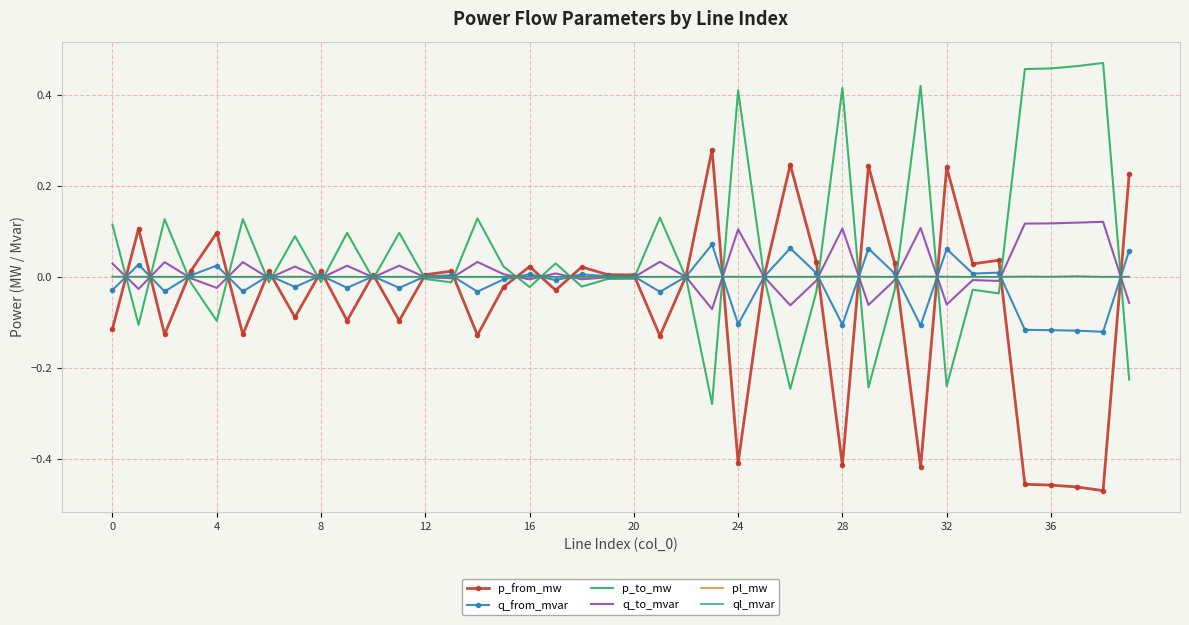

Which series has the largest total across all categories?

p_to_mw